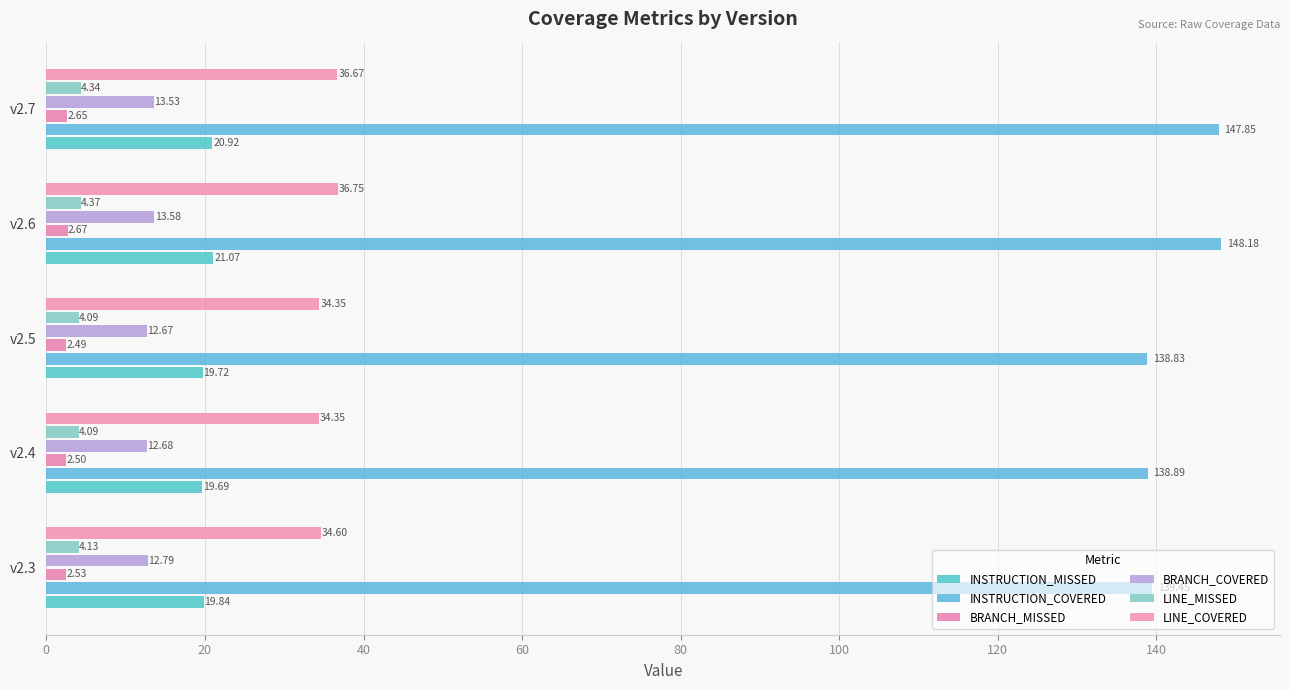

Which label corresponds to the smallest value in the chart?

v2.5